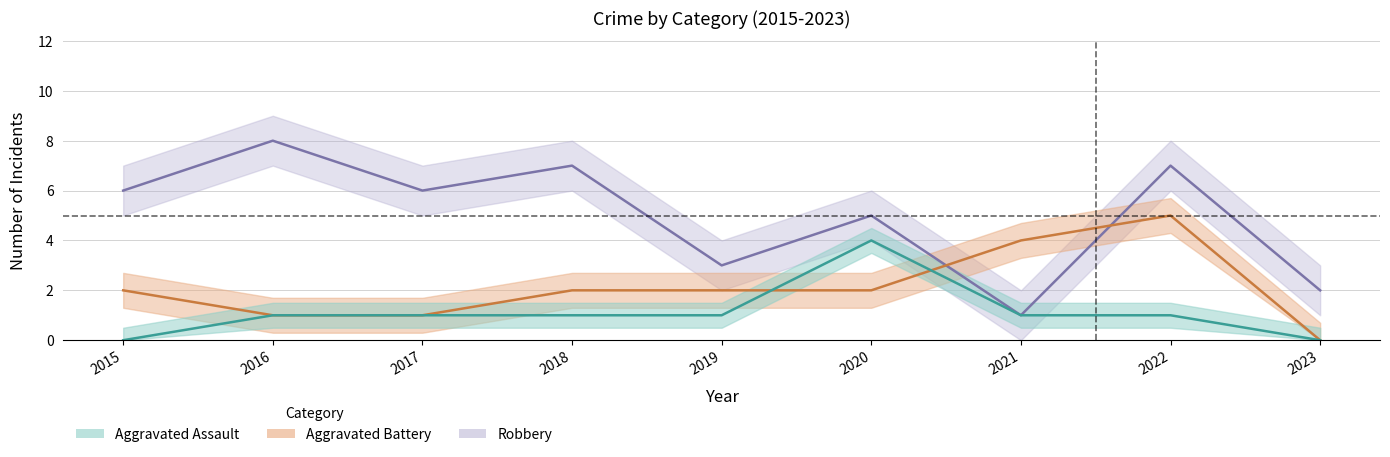

What is the difference between the Aggravated Assault values at 2022 and 2020?

3